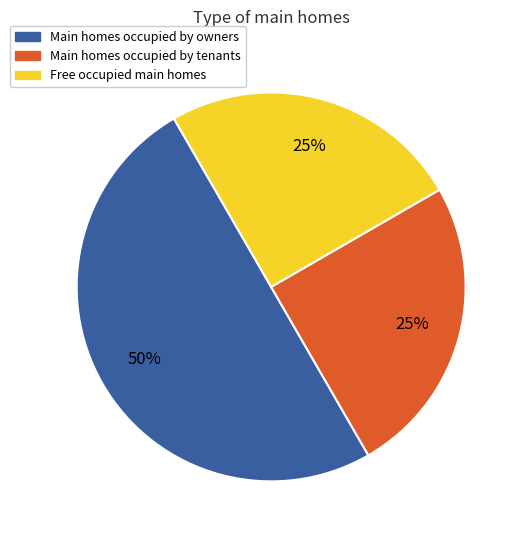

To the nearest percent, what is the average slice percentage?

33%